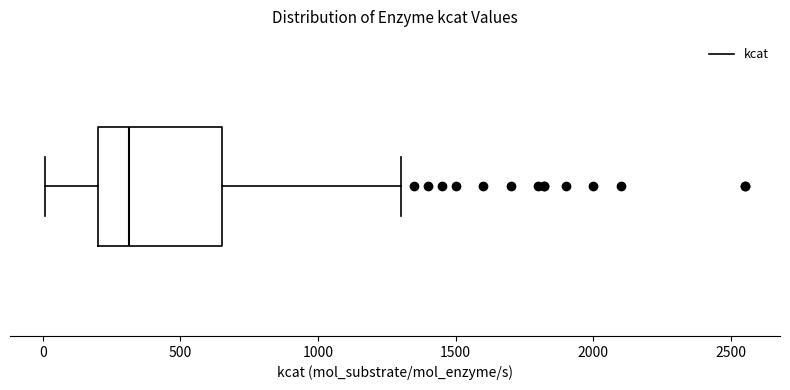

Where does the left whisker of the box end on the x-axis? The values are not printed on the chart, so give them approximately, as read against the axis.

0